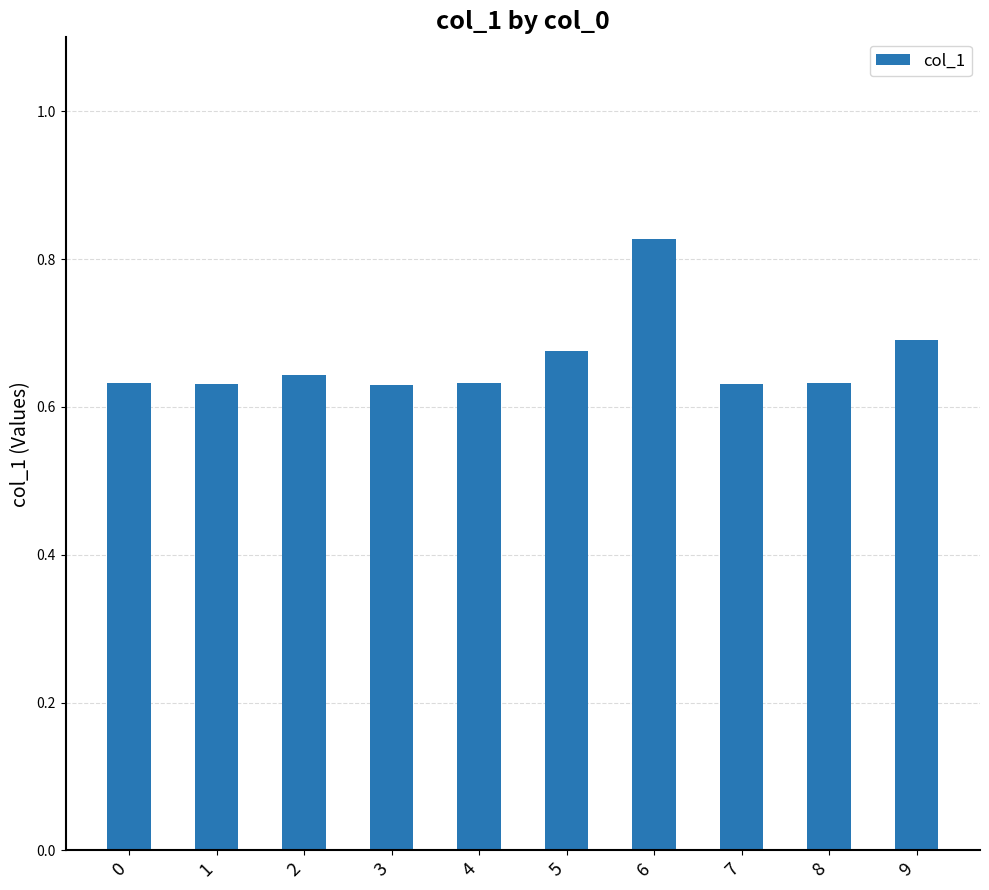

Which category has the highest value across all series?

6